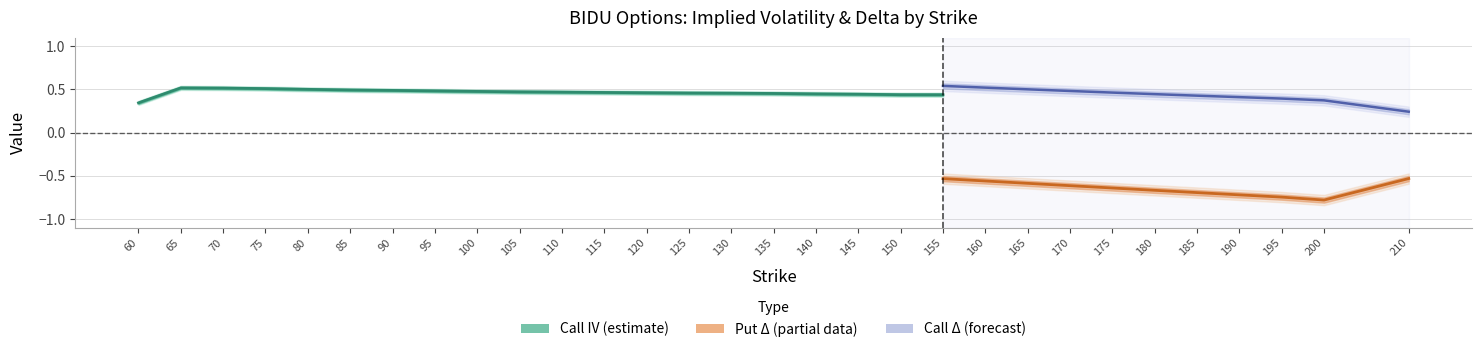

Between 105 and 160, which is larger?

105